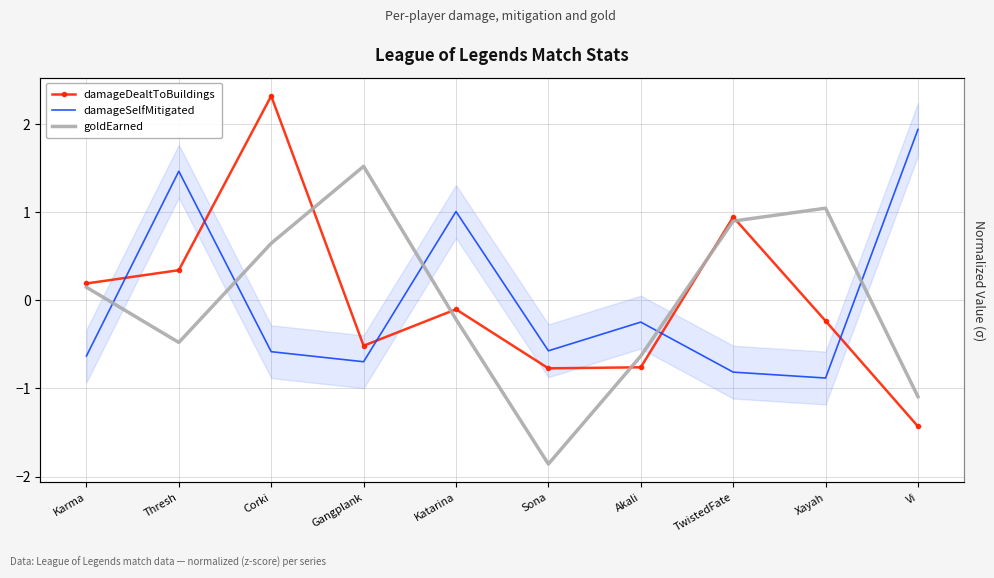

How many times do damageSelfMitigated and goldEarned cross each other?

5